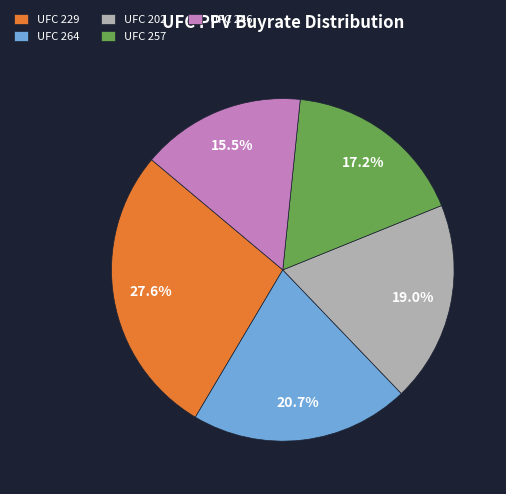

What is the largest slice in the pie chart?

UFC 229